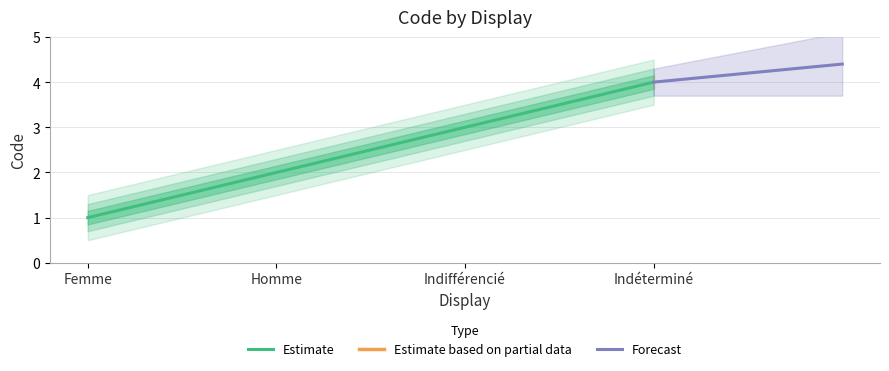

What is the sum of the values at Indifférencié and Homme?

5